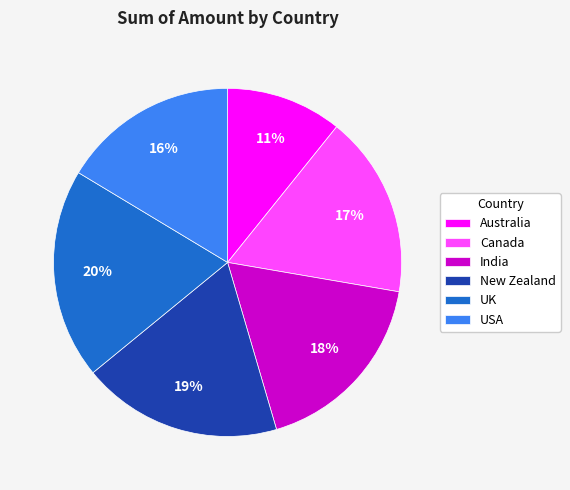

How many slices are in this pie chart?

6